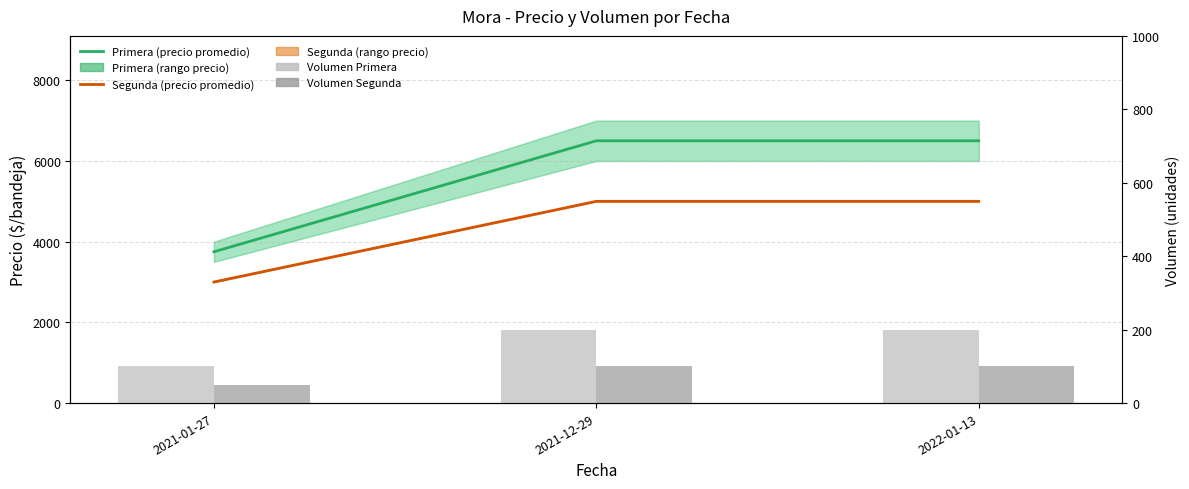

At which label is Volumen Primera closest to 150?

2021-01-27